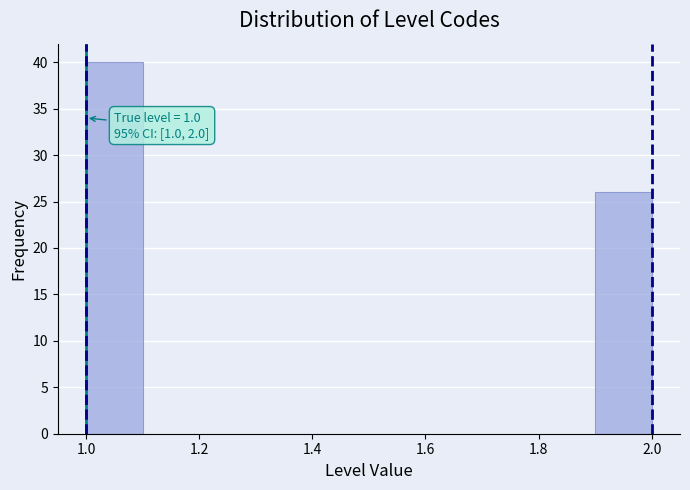

Which range on the x-axis has the tallest bar?

1.0 to 1.1